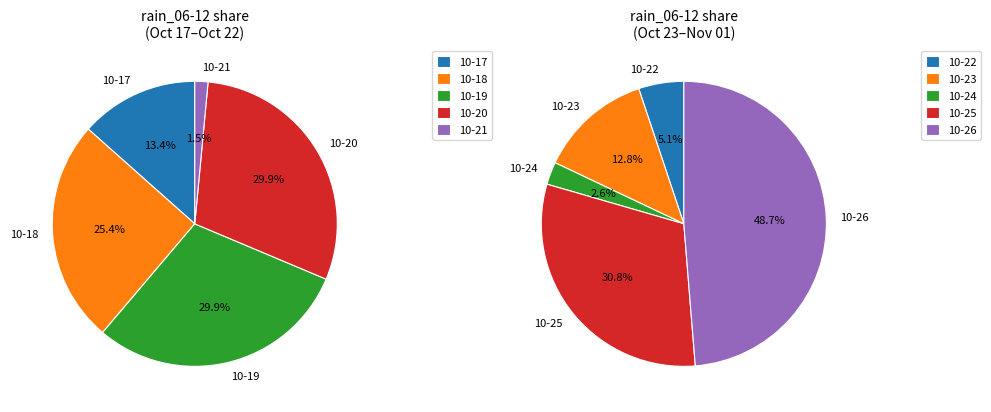

Is 2023-11-02 the majority of the pie?

No